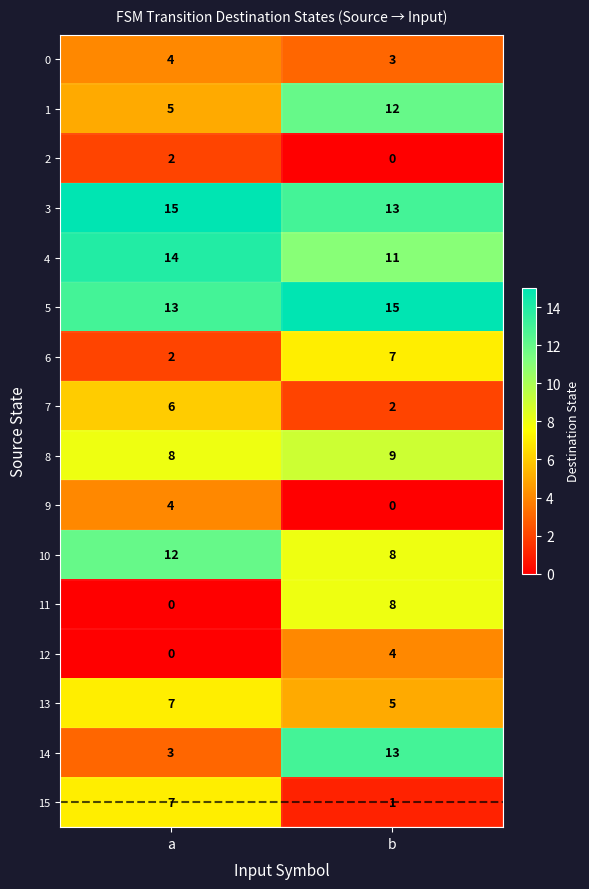

List the labels in order of 3 value, smallest first.

b, a